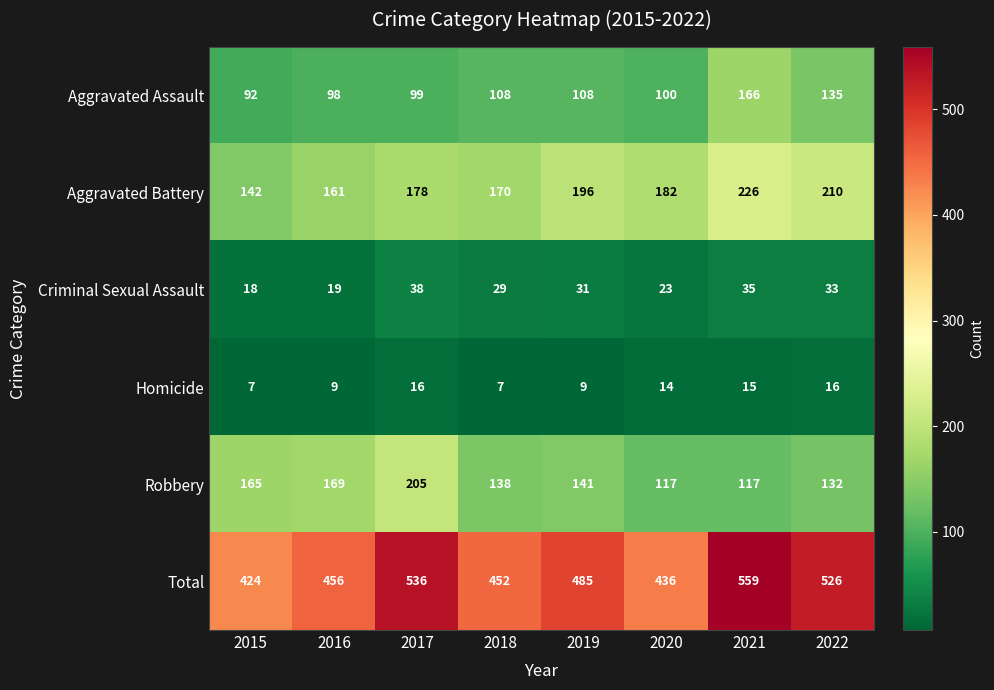

Count the number of categories in the chart.

8